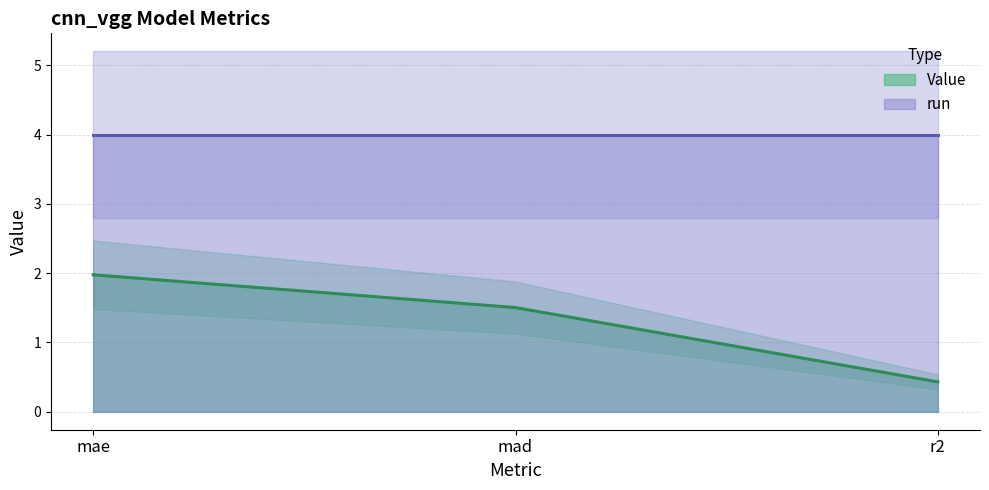

Between mad and r2, which is larger?

mad